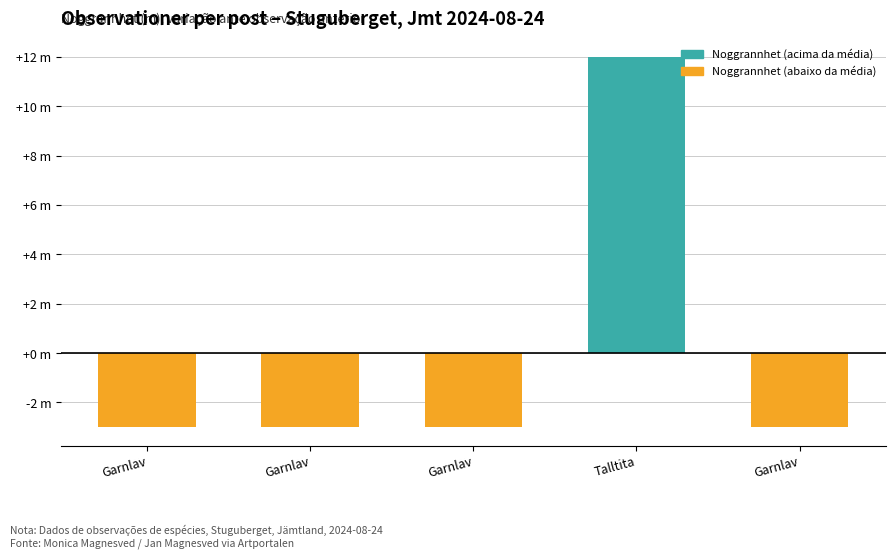

What is the average value of the Noggrannhet (abaixo da média) series?

-2